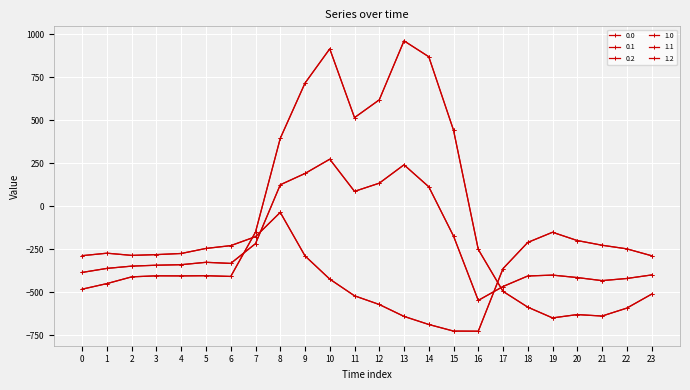

List the labels in order of 1.2 value, smallest first.

16, 15, 14, 13, 12, 11, 10, 17, 9, 23, 0, 2, 3, 4, 1, 22, 5, 6, 21, 18, 20, 7, 19, 8